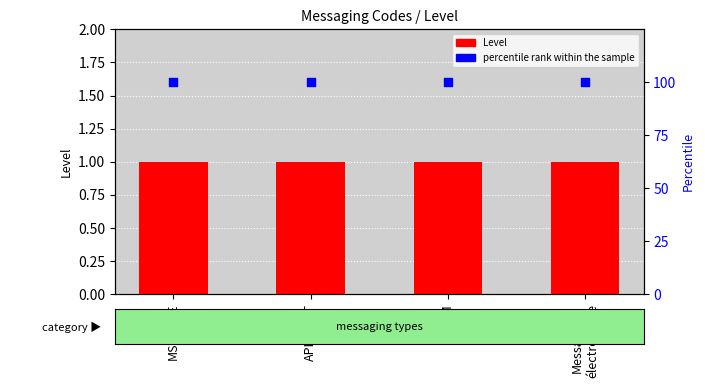

Which series reaches the minimum Y coordinate?

Level